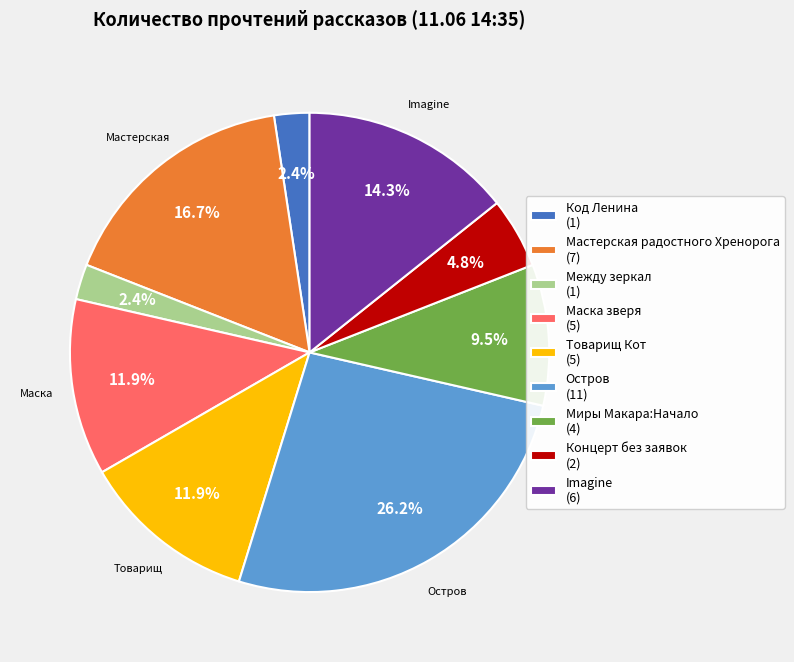

Count the number of slices in the pie.

9